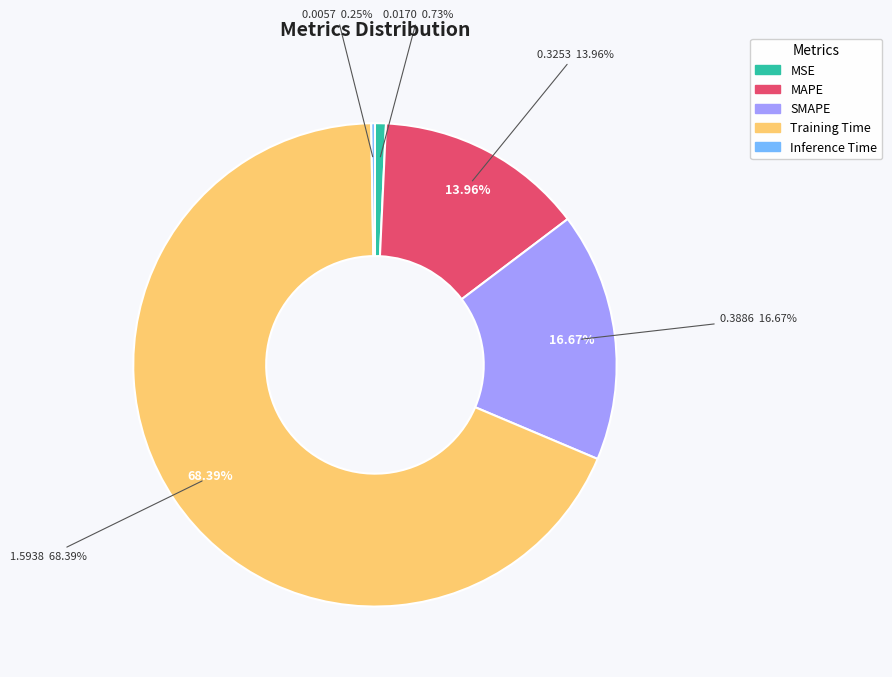

Between Inference Time and MAPE, which is larger?

MAPE